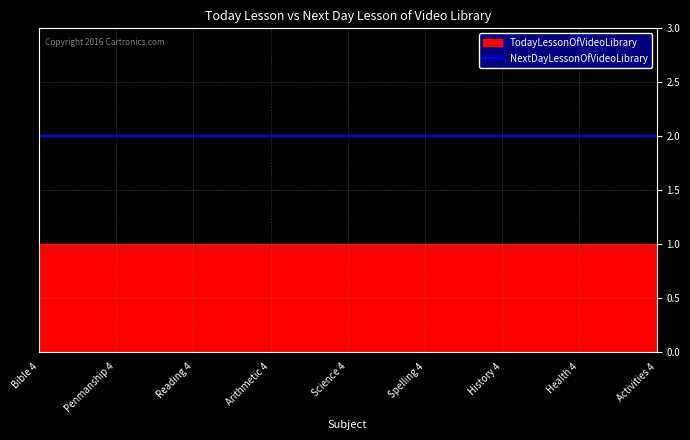

Reading left to right, extract all data points from this chart.

TodayLessonOfVideoLibrary: 1	1	1	1	1	1	1	1	1
NextDayLessonOfVideoLibrary: 2	2	2	2	2	2	2	2	2